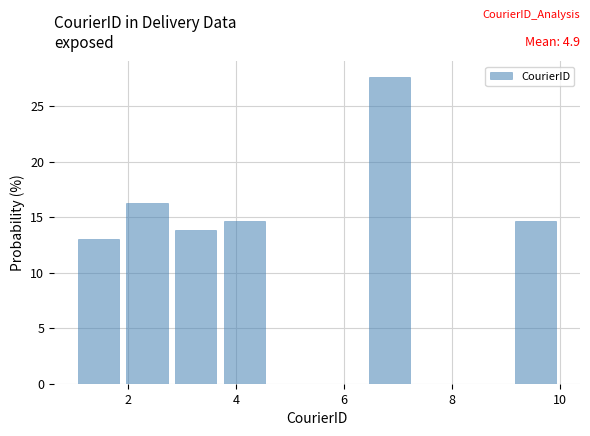

Over which range of the x-axis is the bar tallest?

6.4 to 7.3